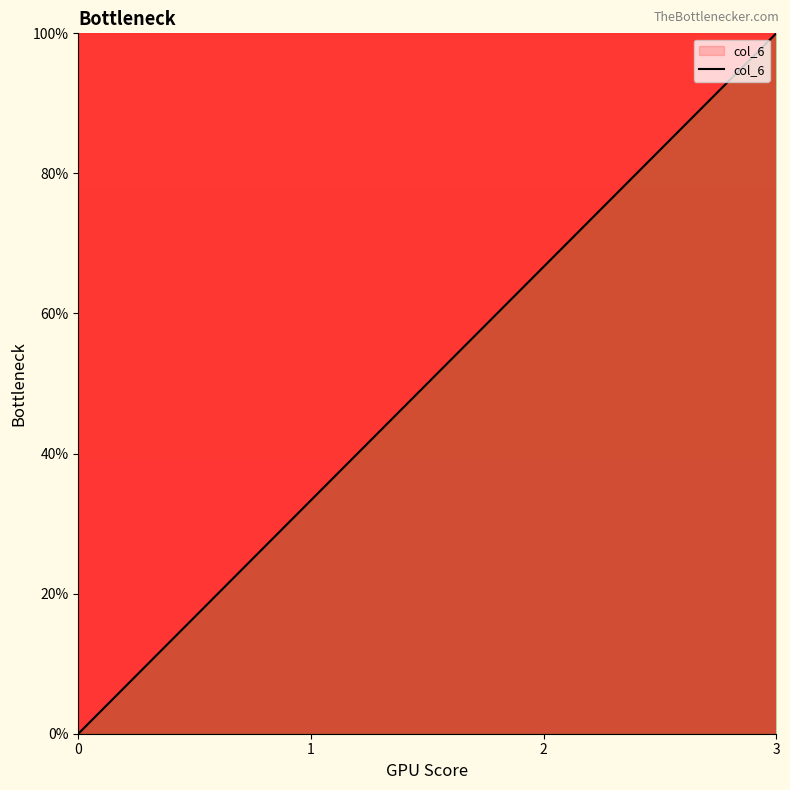

Reading right to left, extract all data points from this chart.

100.0	66.7	33.3	0.0